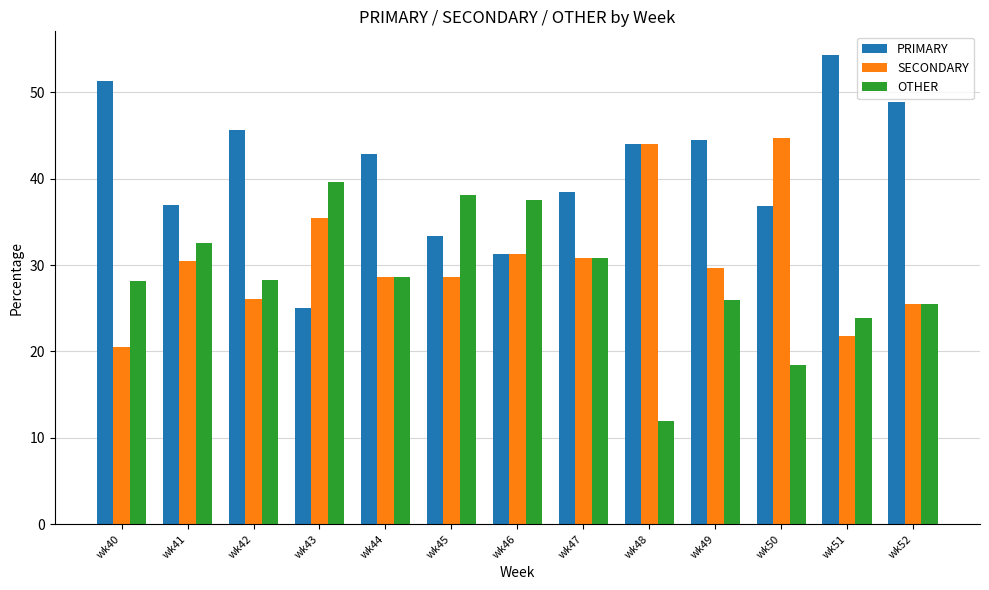

List the series in order of their peak value, lowest first.

OTHER, SECONDARY, PRIMARY